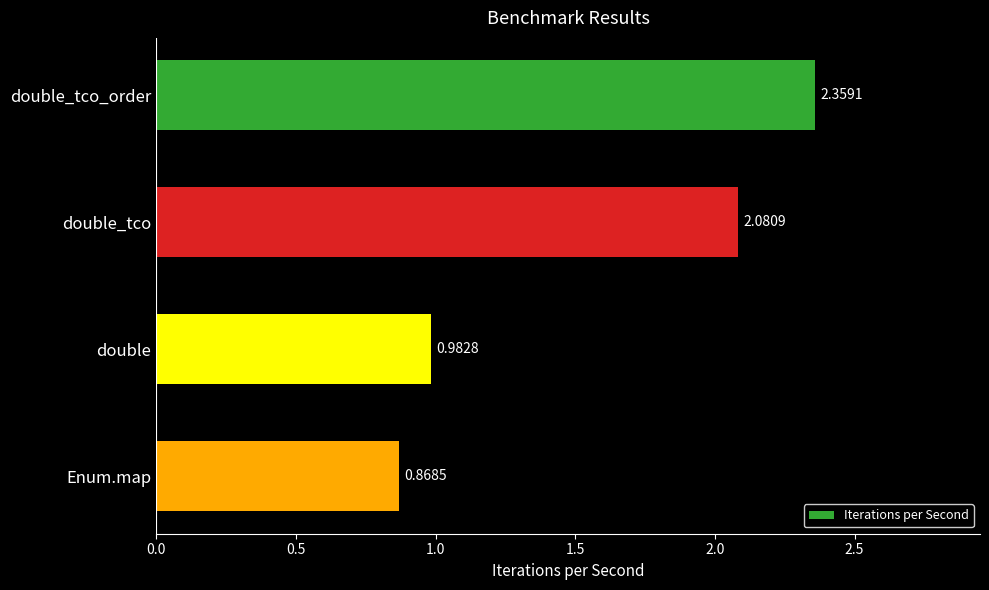

Which category has the lowest value across all series?

Enum.map